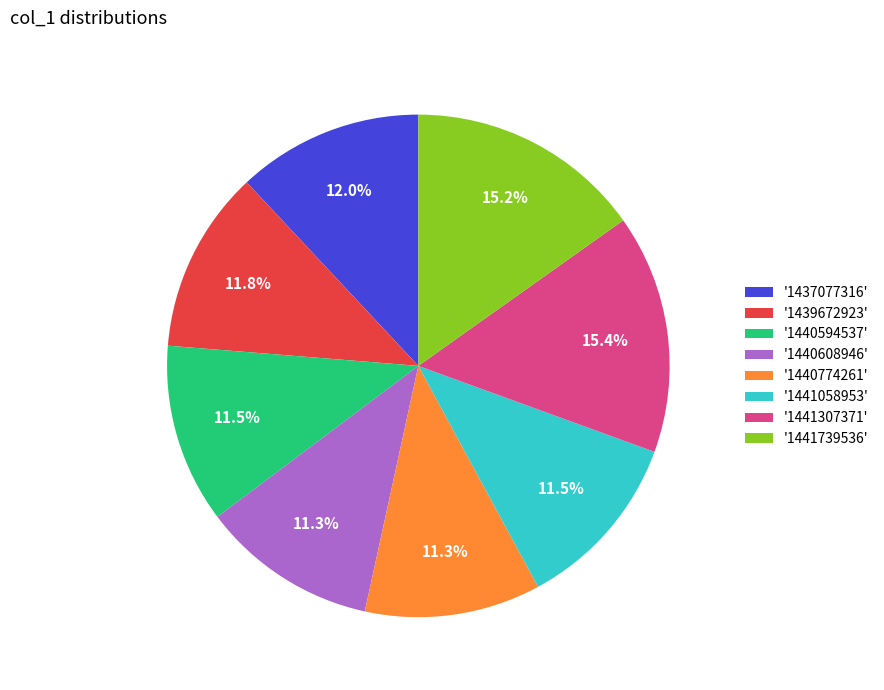

To the nearest percent, what is the average slice percentage?

12%